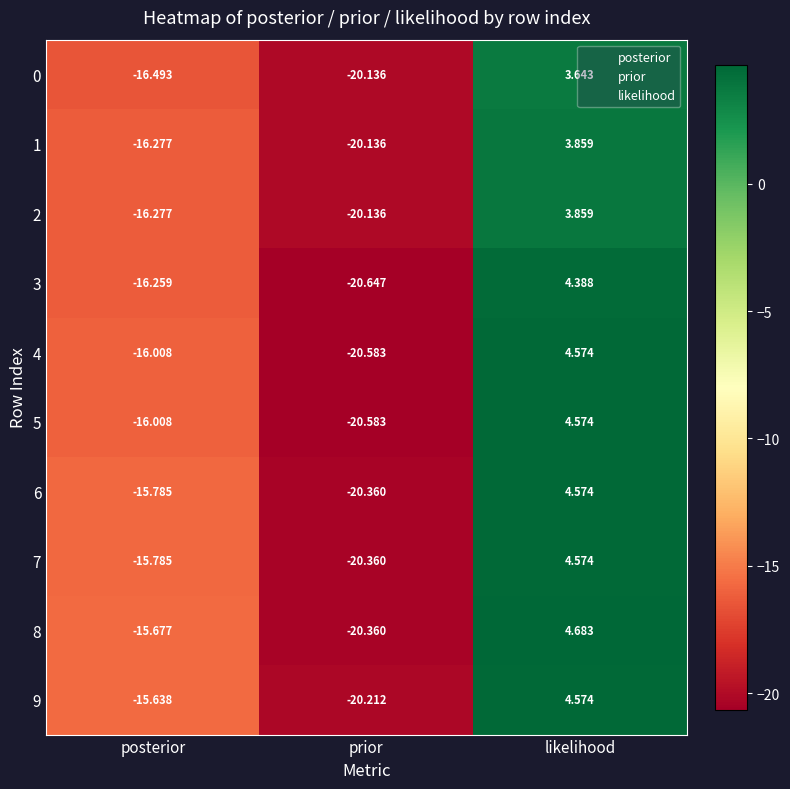

Between posterior and likelihood, which series saw the biggest shift?

3